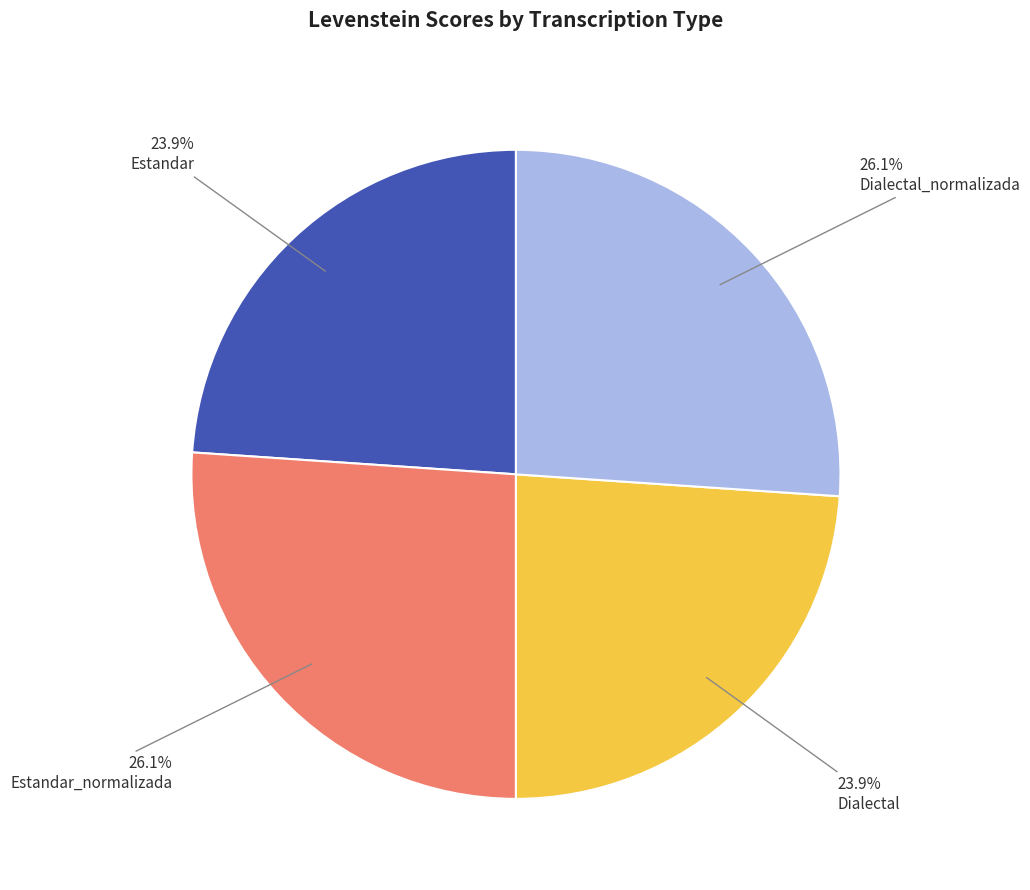

Is there any slice that represents more than half of the pie?

No